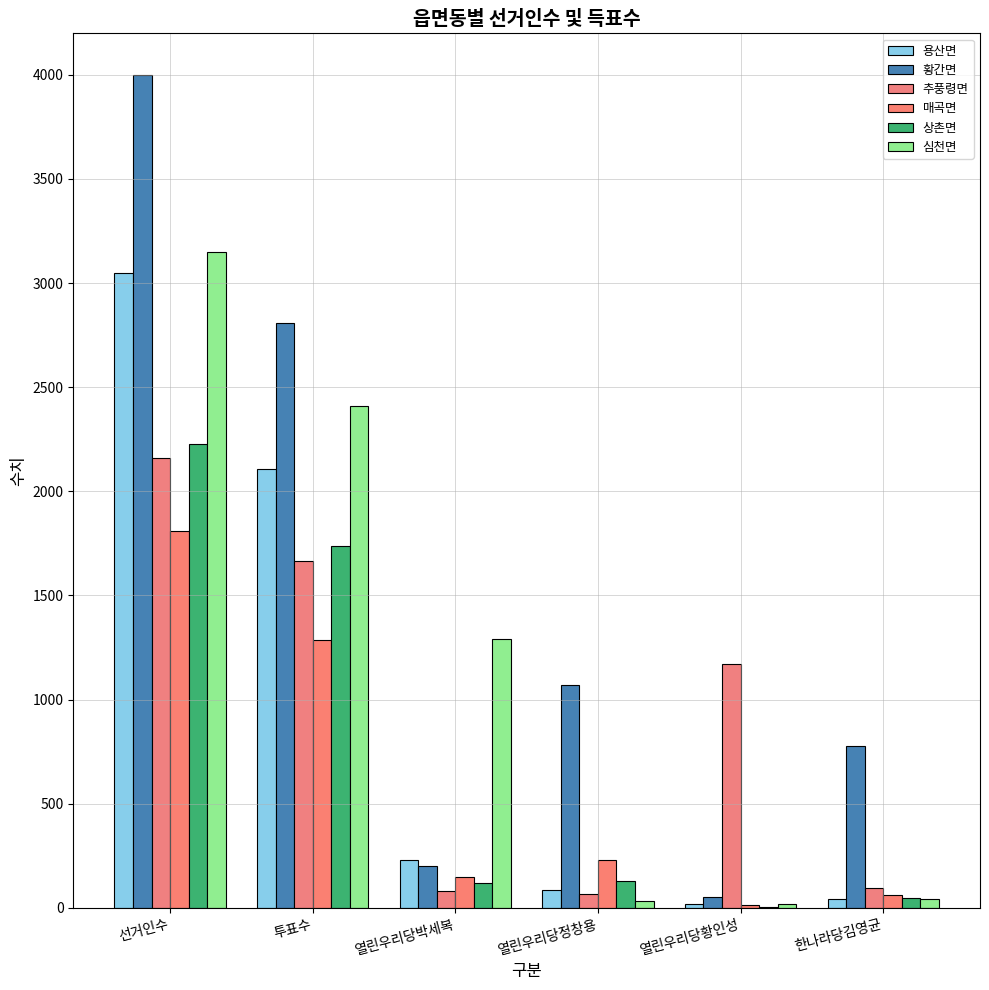

What is the label of the 4th bar from the left?

열린우리당정창용